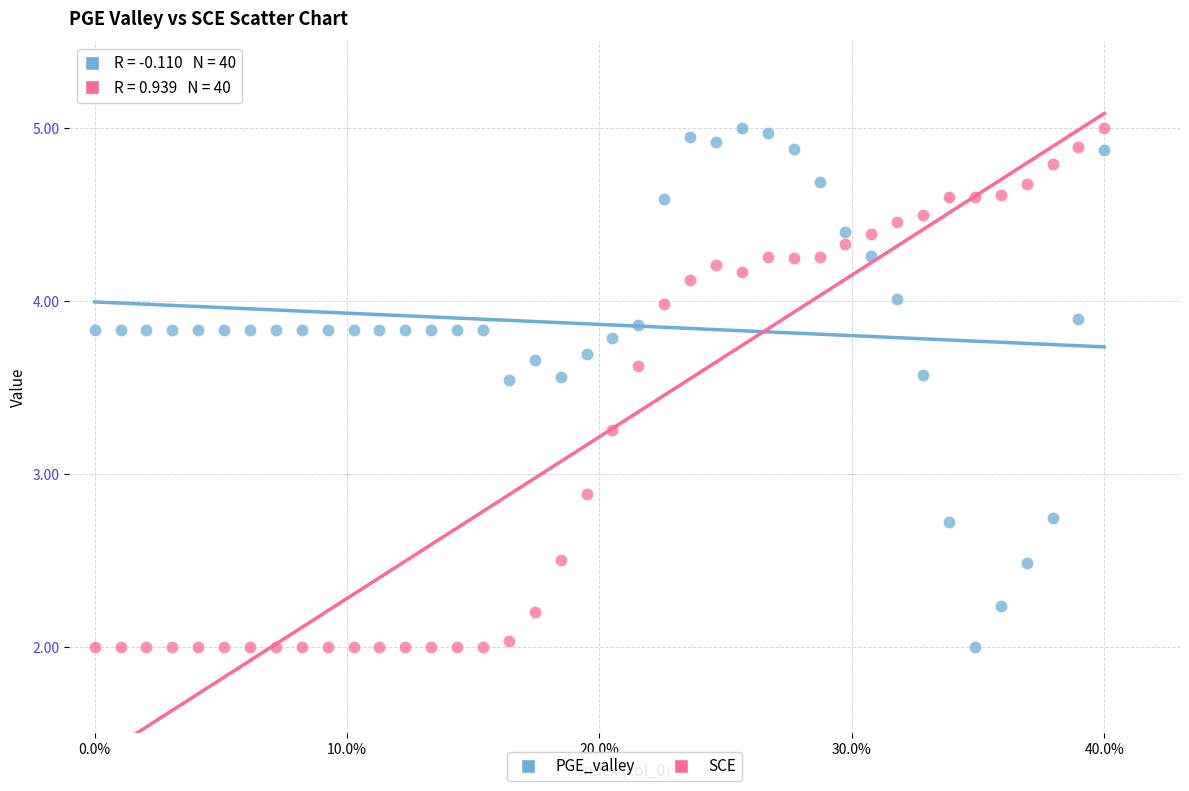

What is the X range (max minus min) for the scatter plot?

40.0